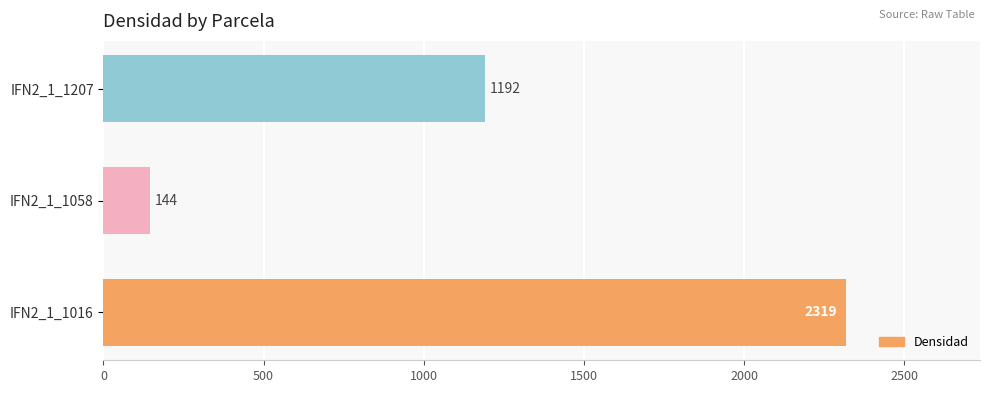

True or false: the data shows 4068.3 at IFN2_1_1016.

False